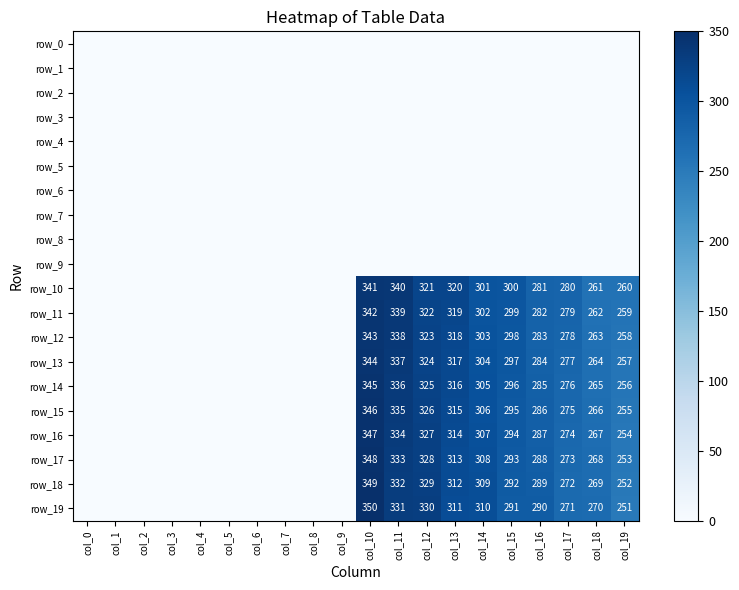

Which category has the highest value across all series?

col_10